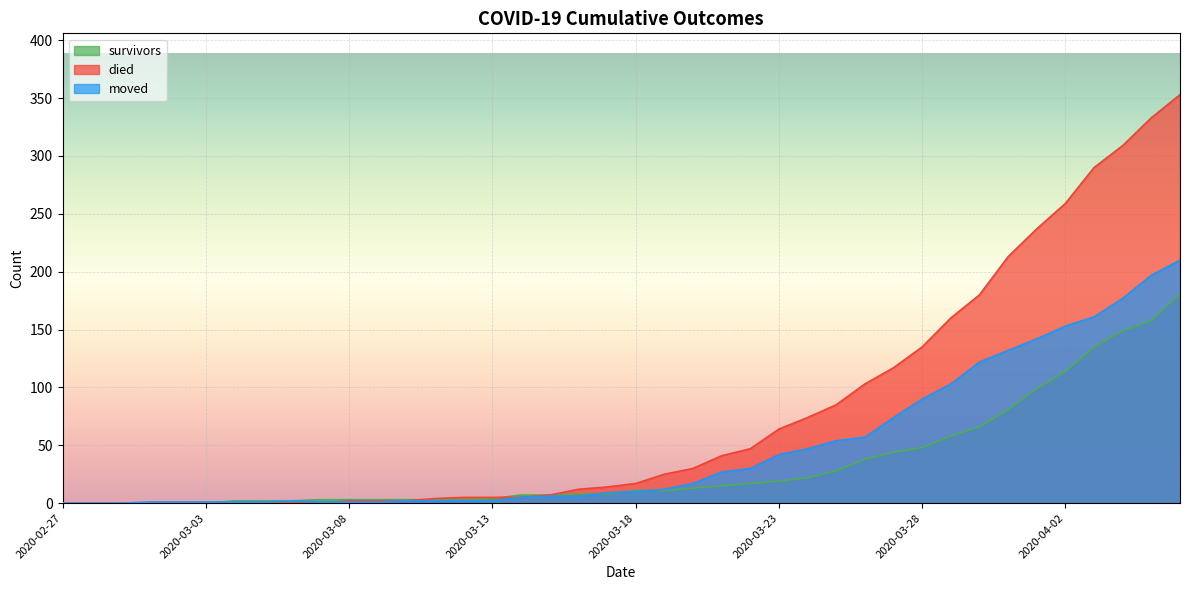

What is the average value of the died series?

78